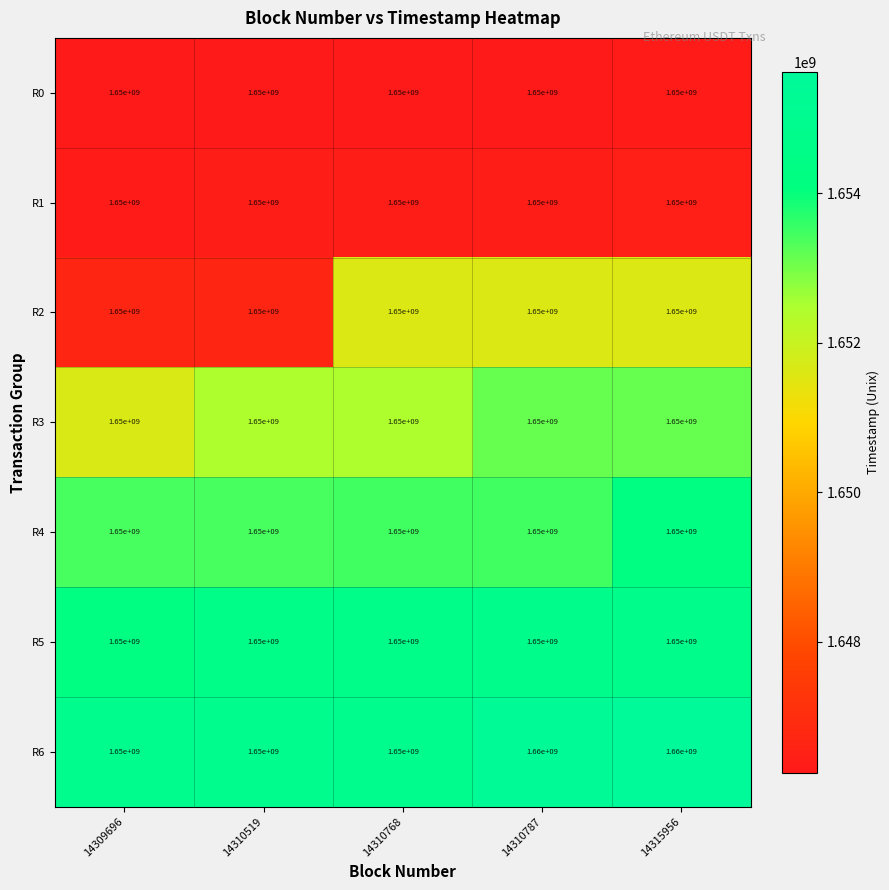

Between 14309696 and 14315956, which series saw the biggest shift?

R6